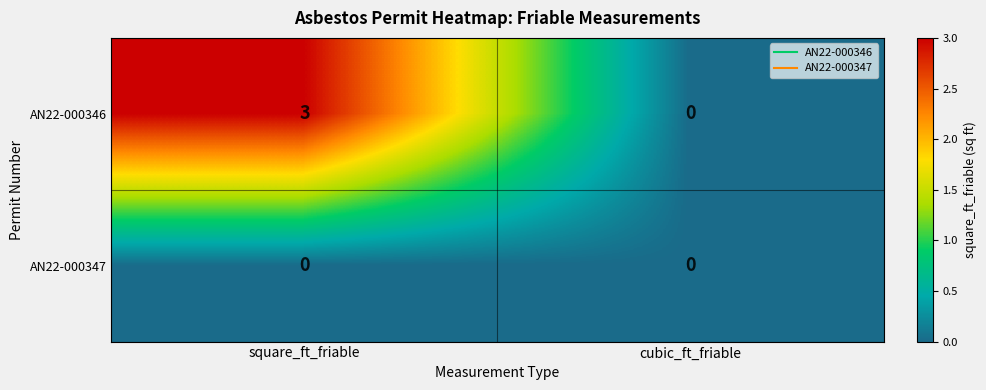

At which label is AN22-000346 closest to 1?

cubic_ft_friable